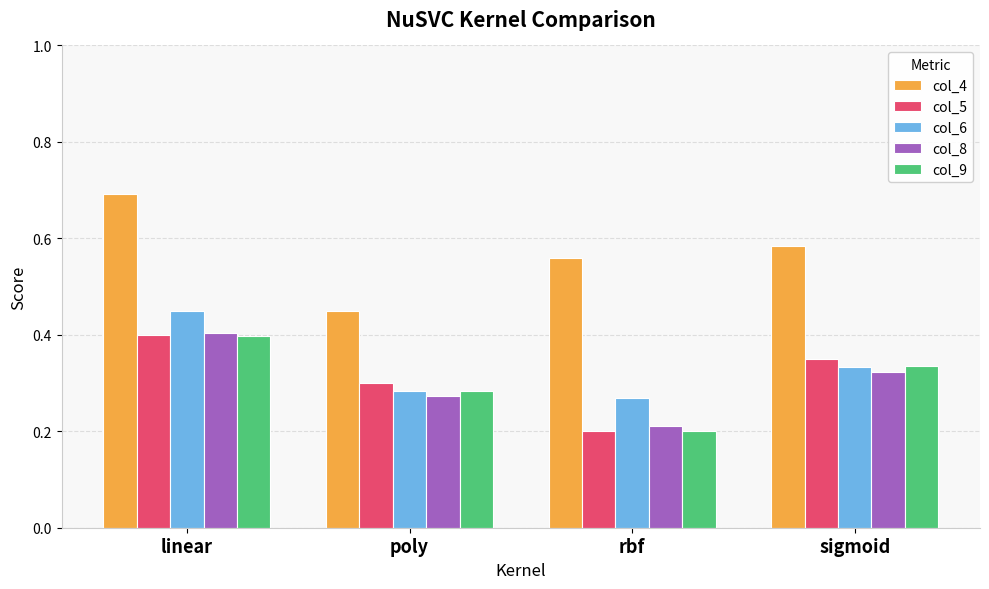

Rank the categories by col_5 value from highest to lowest.

linear, sigmoid, poly, rbf